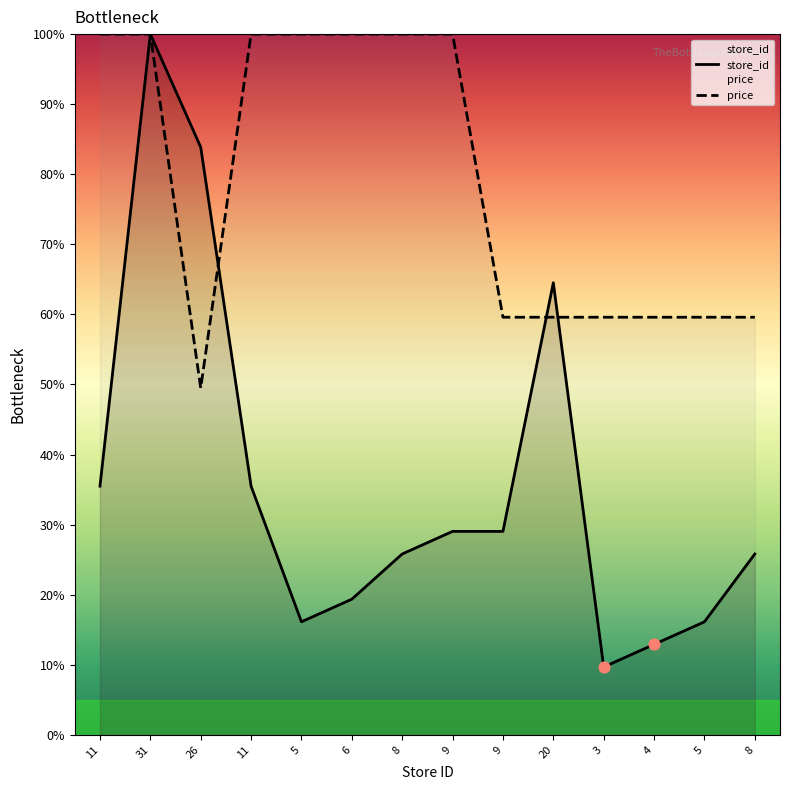

What are all the series names shown in the legend?

store_id, price